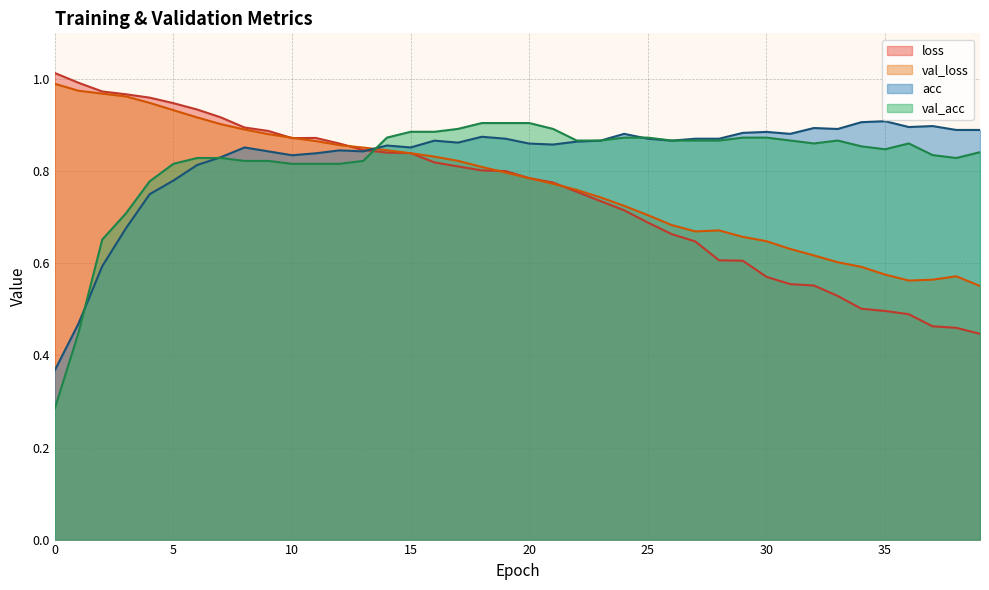

How many series are shown in this chart?

4